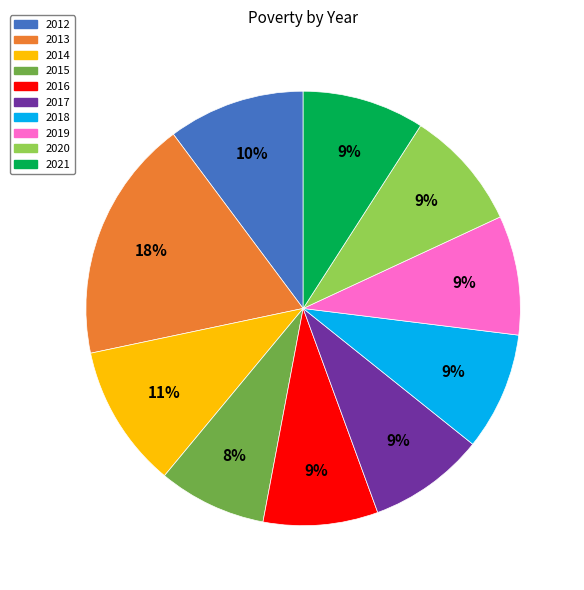

Does 2014 account for over 50% of the chart?

No